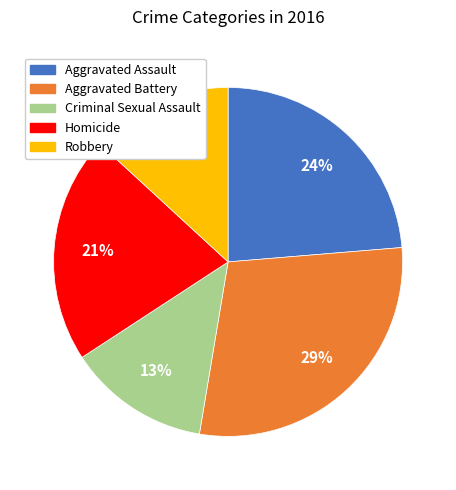

Do Criminal Sexual Assault and Aggravated Battery together represent more than half of the pie?

No